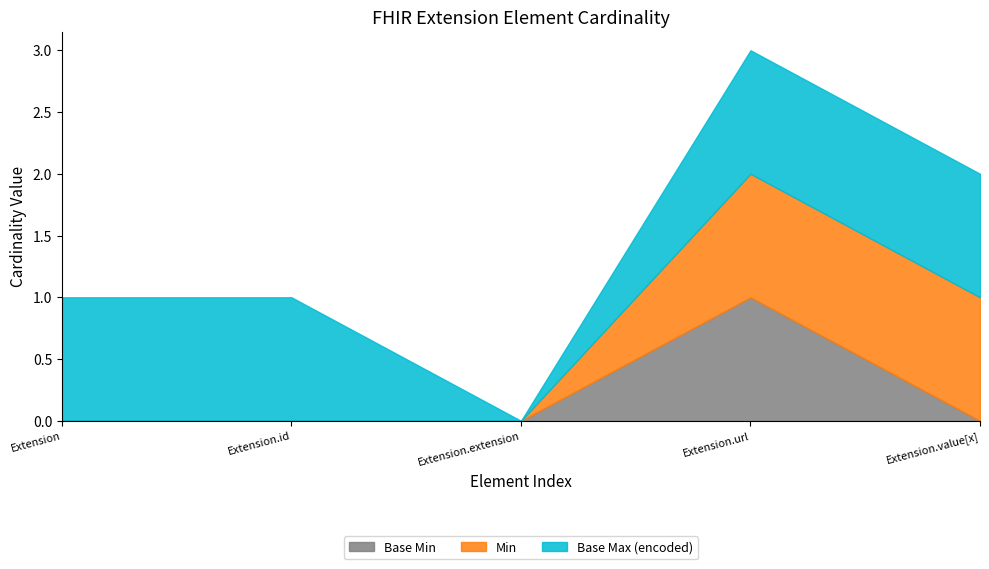

At which category is the sum across all series the highest?

Extension.url